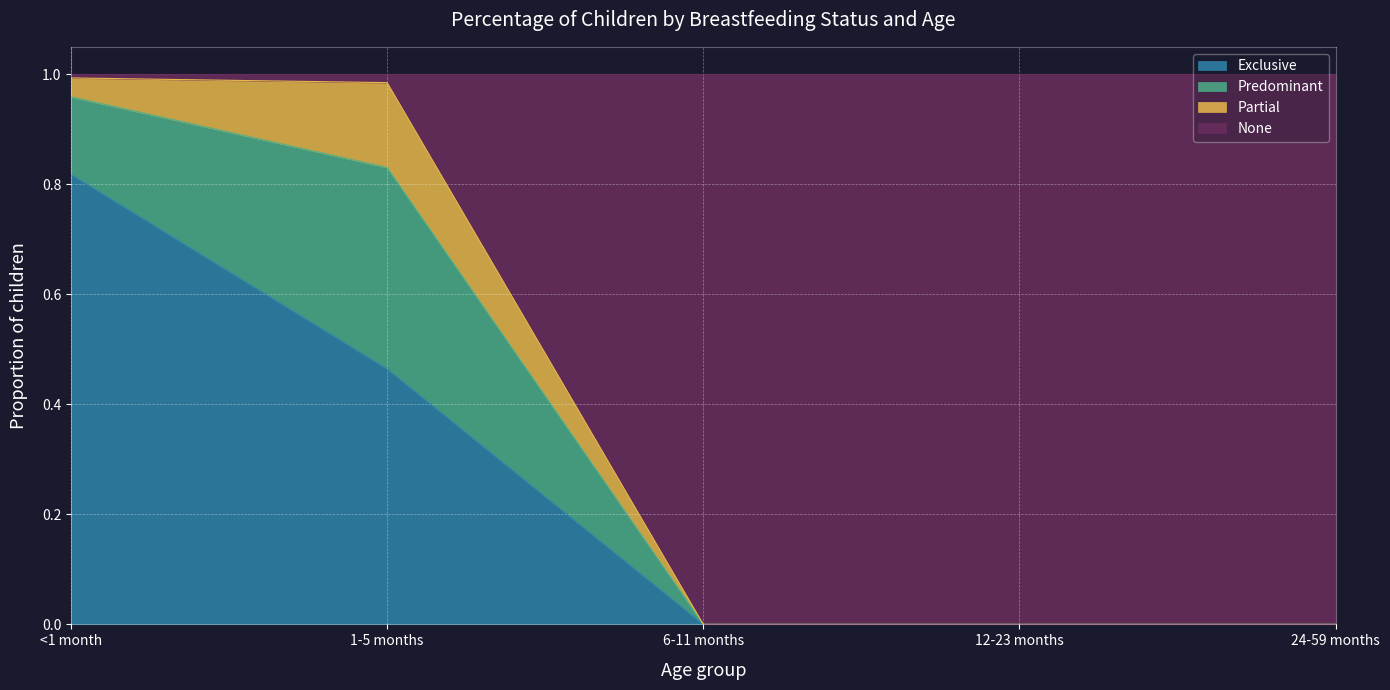

Is it true that Exclusive equals -0.5 at 12-23 months?

False